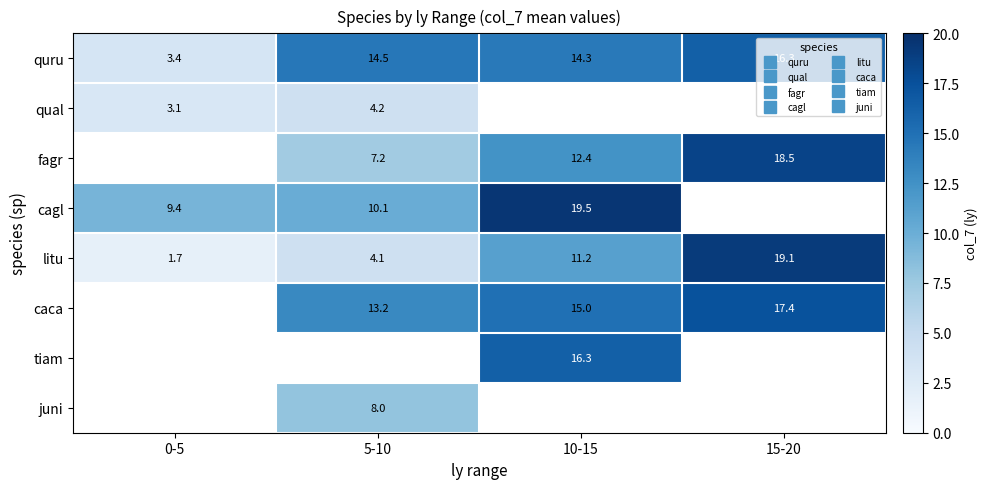

What is the approximate value of litu at 10-15?

11.2